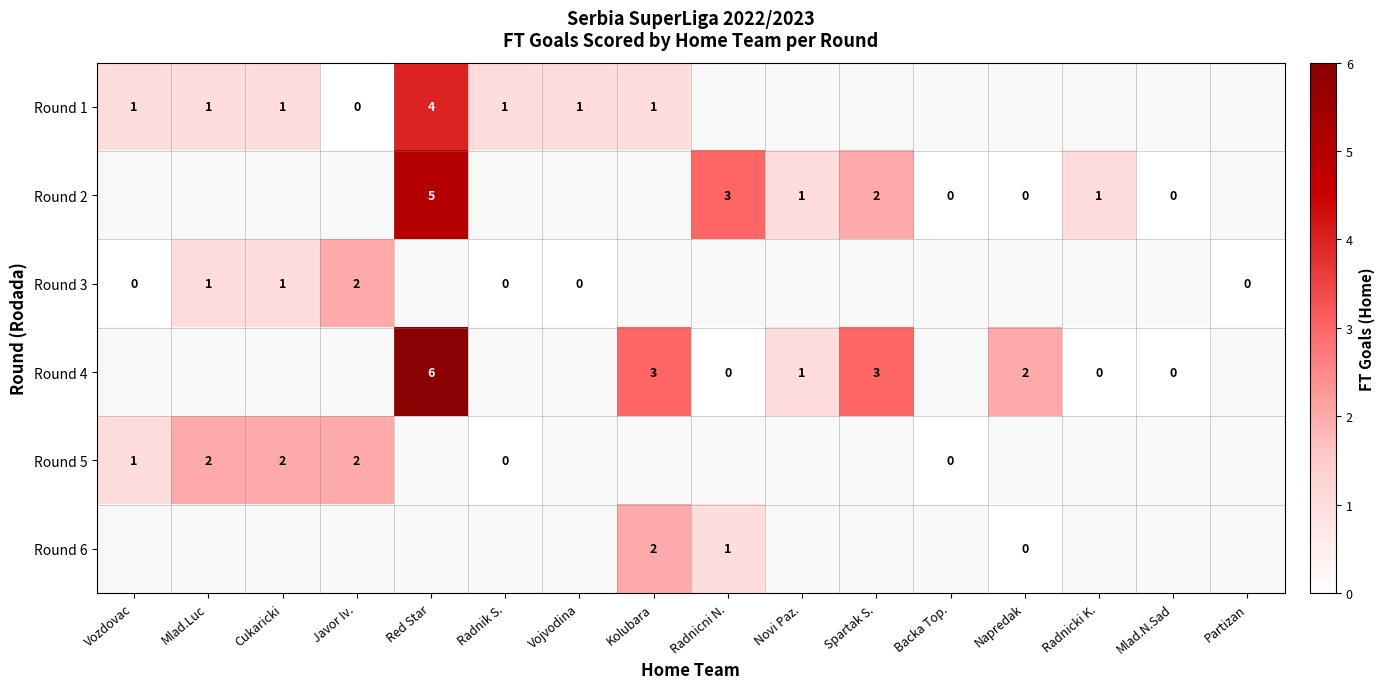

Between Radnik S. and Napredak, which is larger?

Napredak